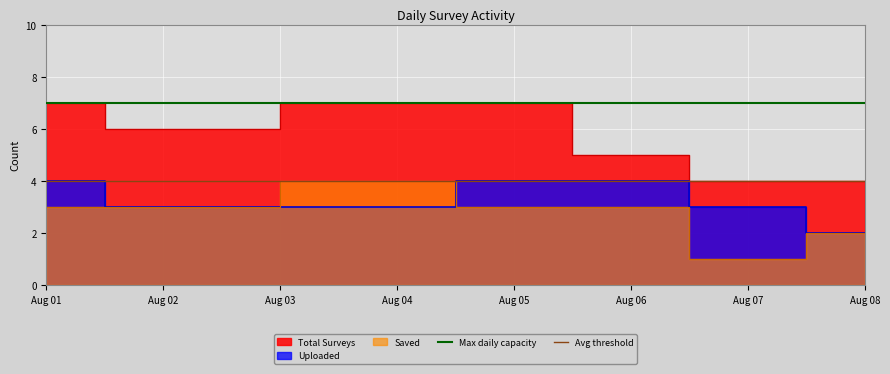

True or false: Avg threshold has a value of 4 at Aug 02.

True